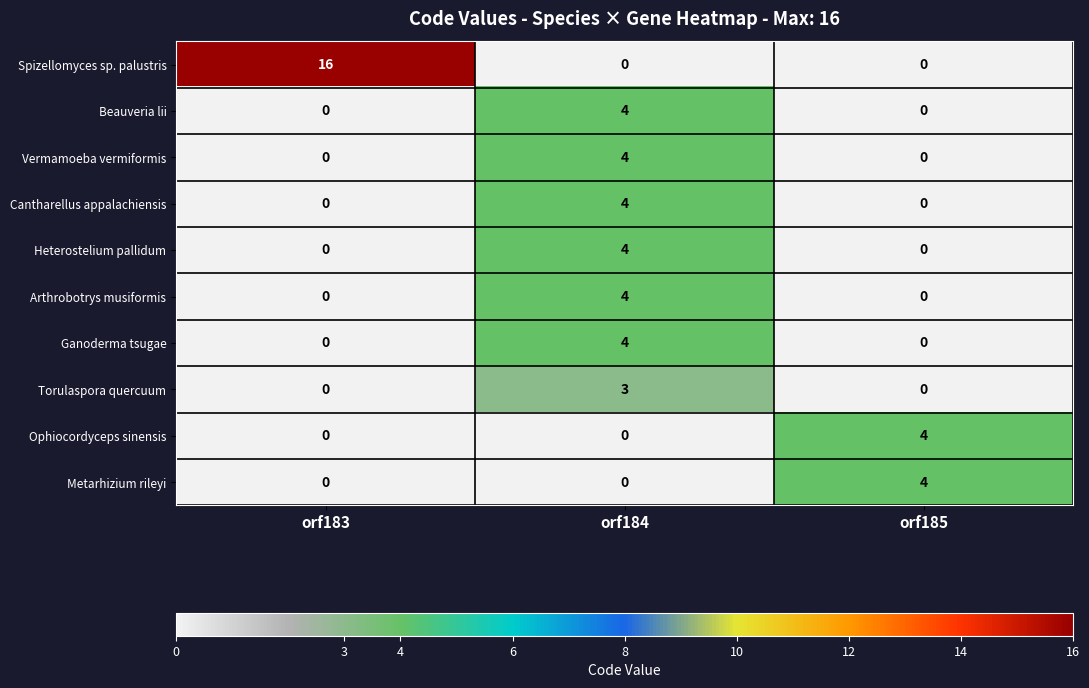

How many Heterostelium pallidum values are between 0 and 4?

3